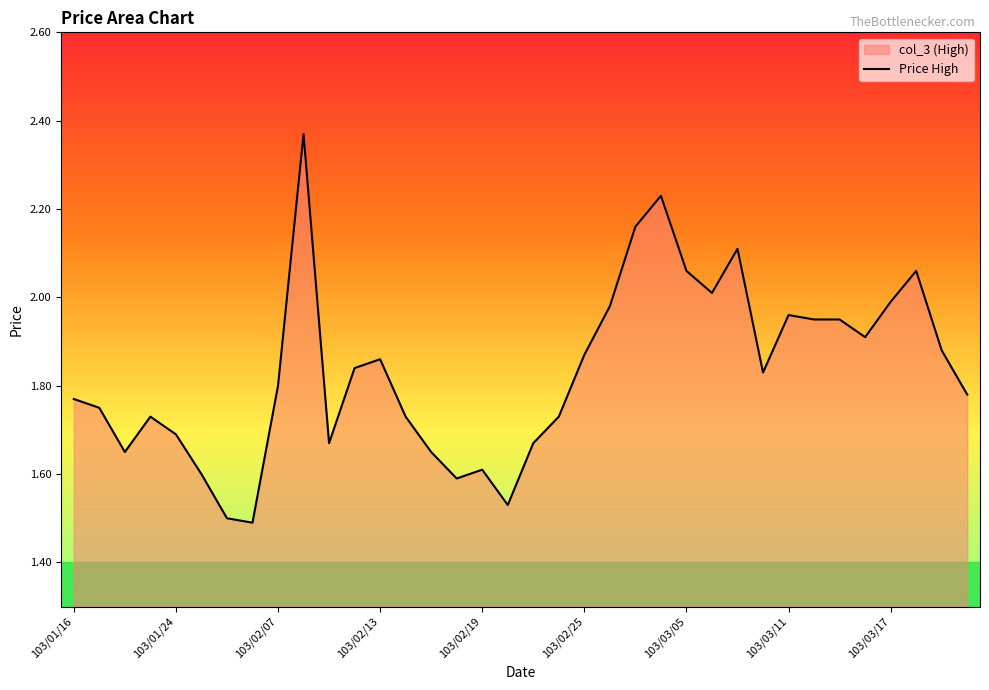

How many interior local peaks (higher than both neighbors) does the data have?

8